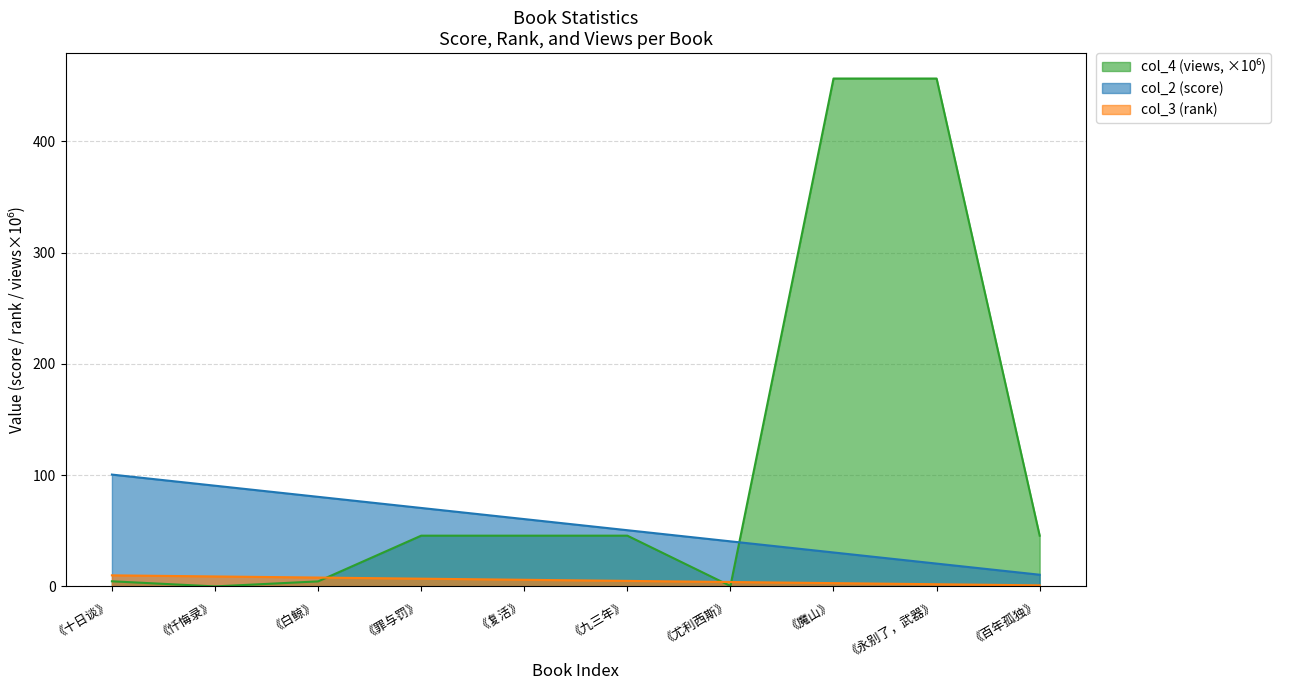

Is the value of col_3 (rank) at 《尤利西斯》 greater than the value of col_2 (score) at 《尤利西斯》?

No